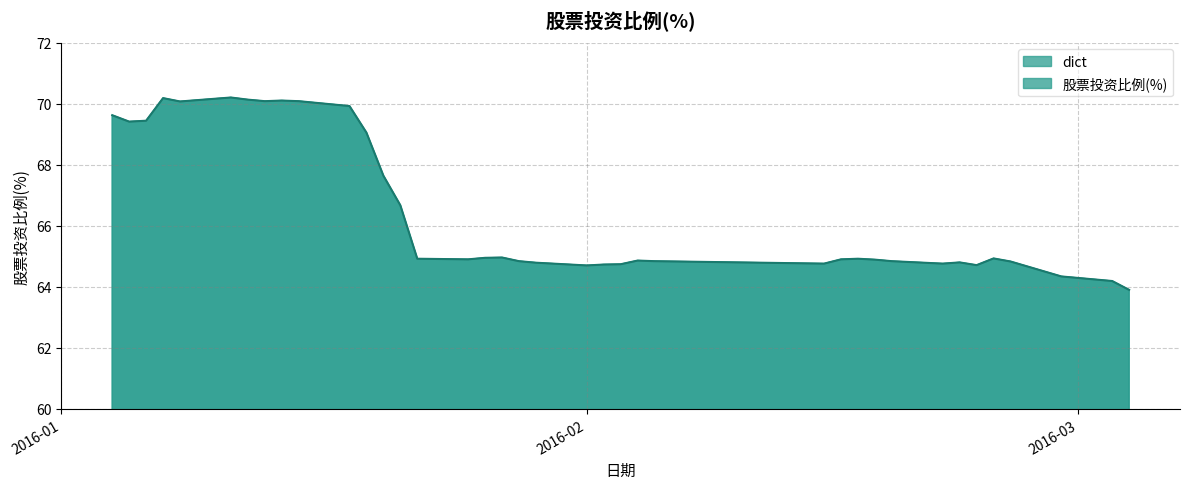

What is the difference between the maximum and minimum values?

6.3